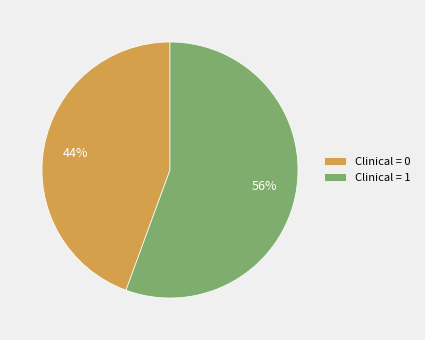

To the nearest percent, what is the average slice percentage?

50%